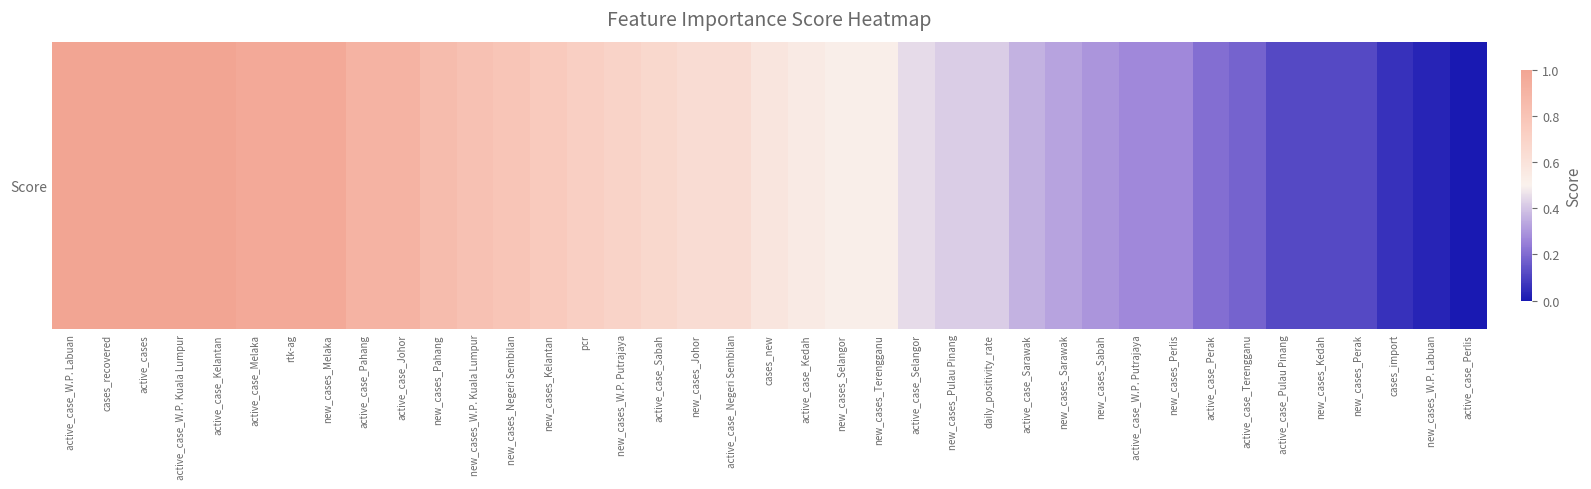

What is the greatest value displayed?

1.0